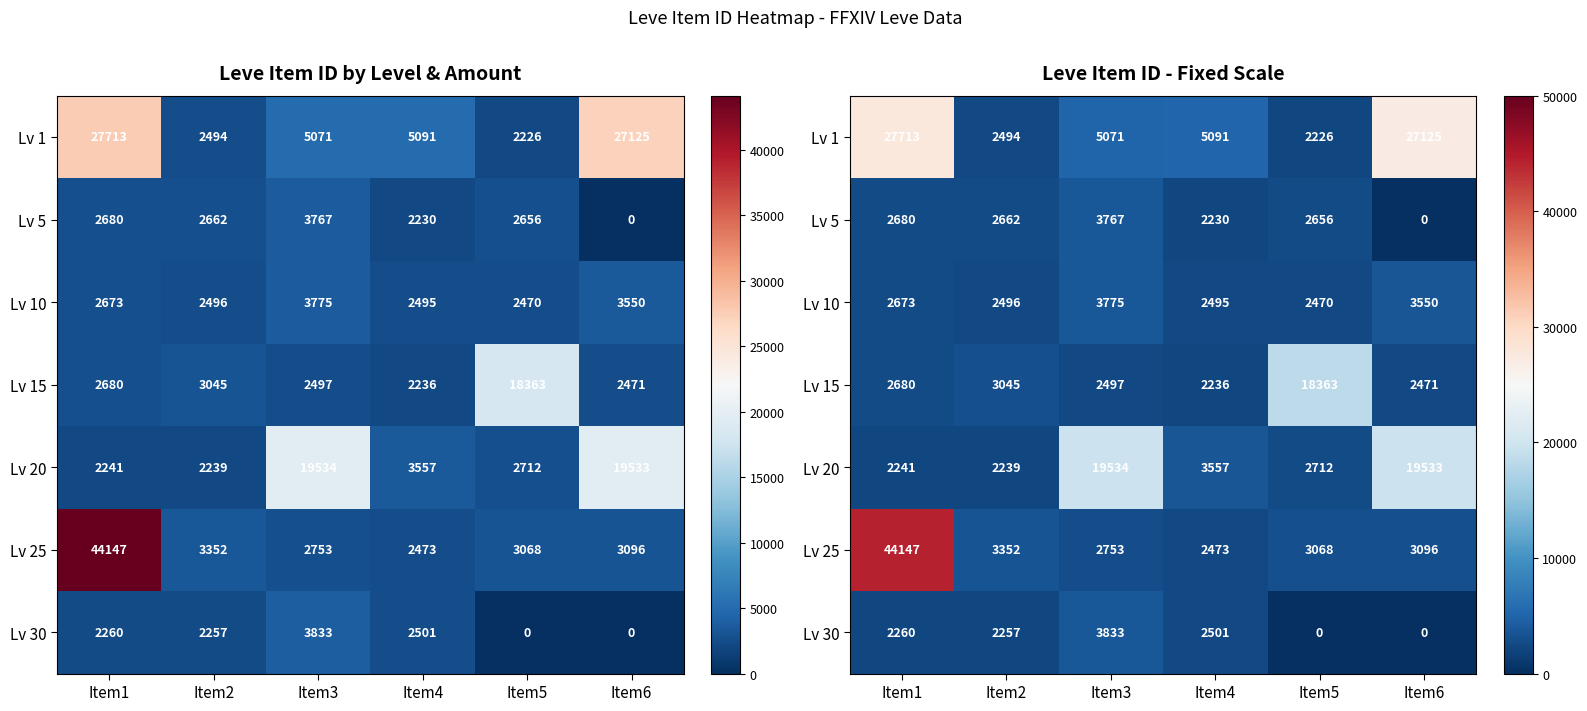

Is the value of Lv 25 at Item1 greater than the value of Lv 20 at Item2?

Yes